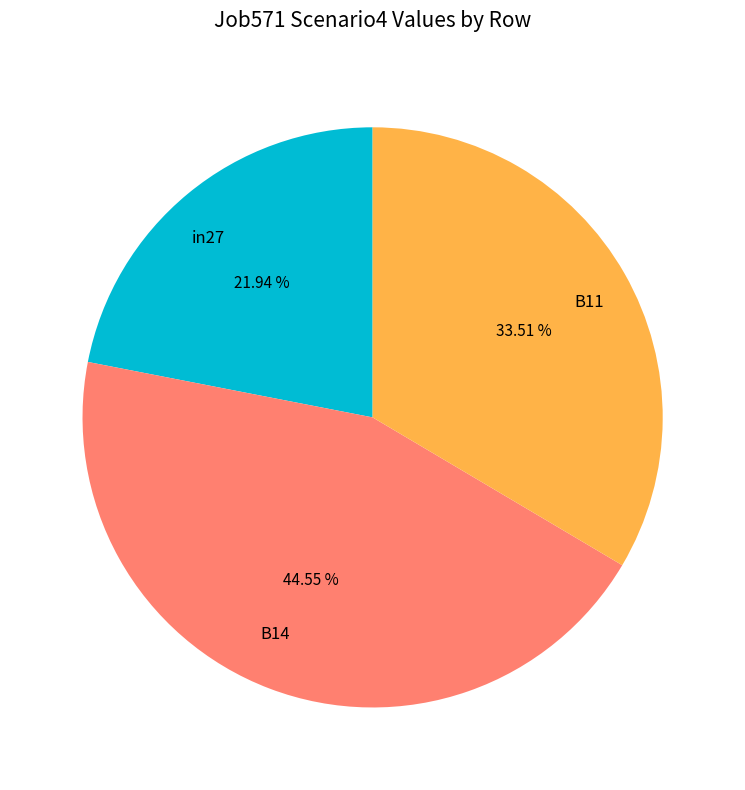

What portion of the pie excludes in27?

78.1%